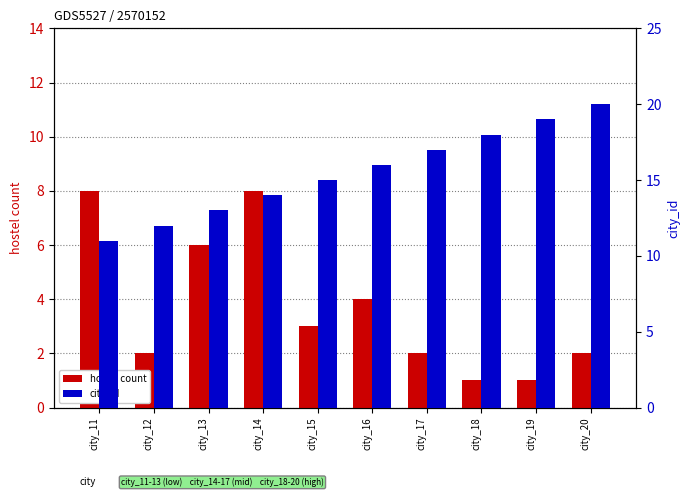

What is the value of the hostel count bar at the 4th from the left?

8